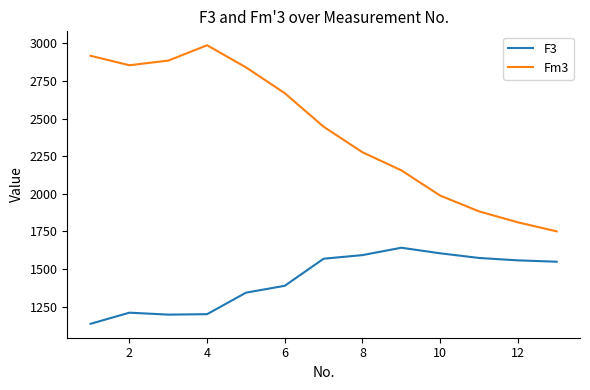

How many categories are shown in the chart?

13